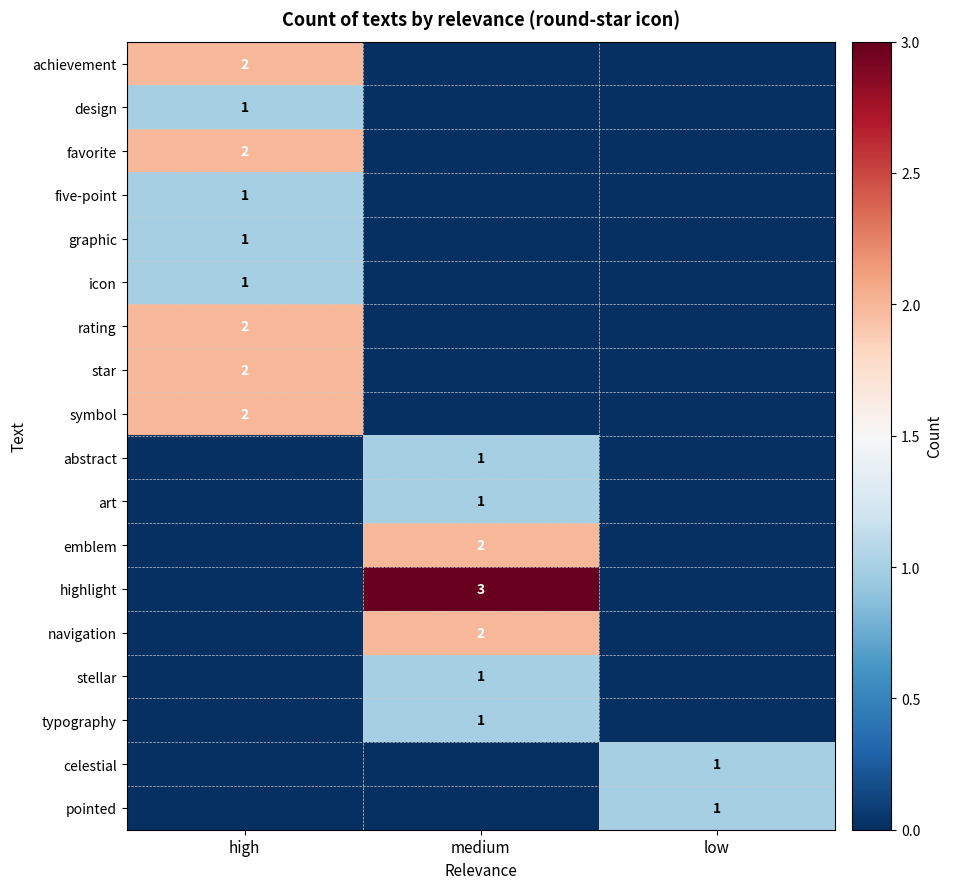

The graphic series shows 0 at high. True or false?

False